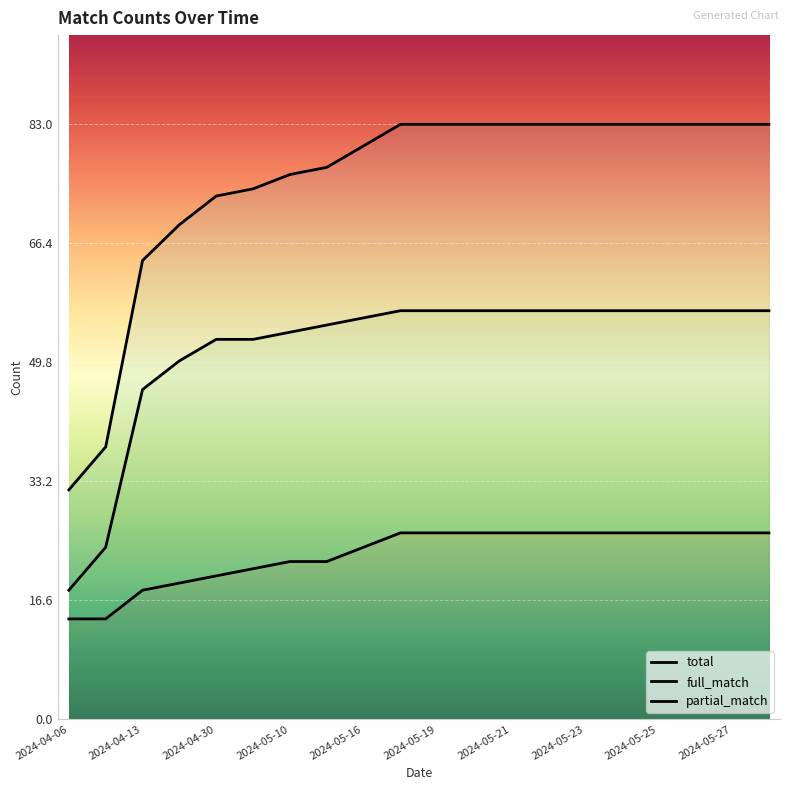

Reading right to left, list all the values displayed in this chart.

total: 83	83	83	83	83	83	83	83	83	83	83	80	77	76	74	73	69	64	38	32
full_match: 57	57	57	57	57	57	57	57	57	57	57	56	55	54	53	53	50	46	24	18
partial_match: 26	26	26	26	26	26	26	26	26	26	26	24	22	22	21	20	19	18	14	14